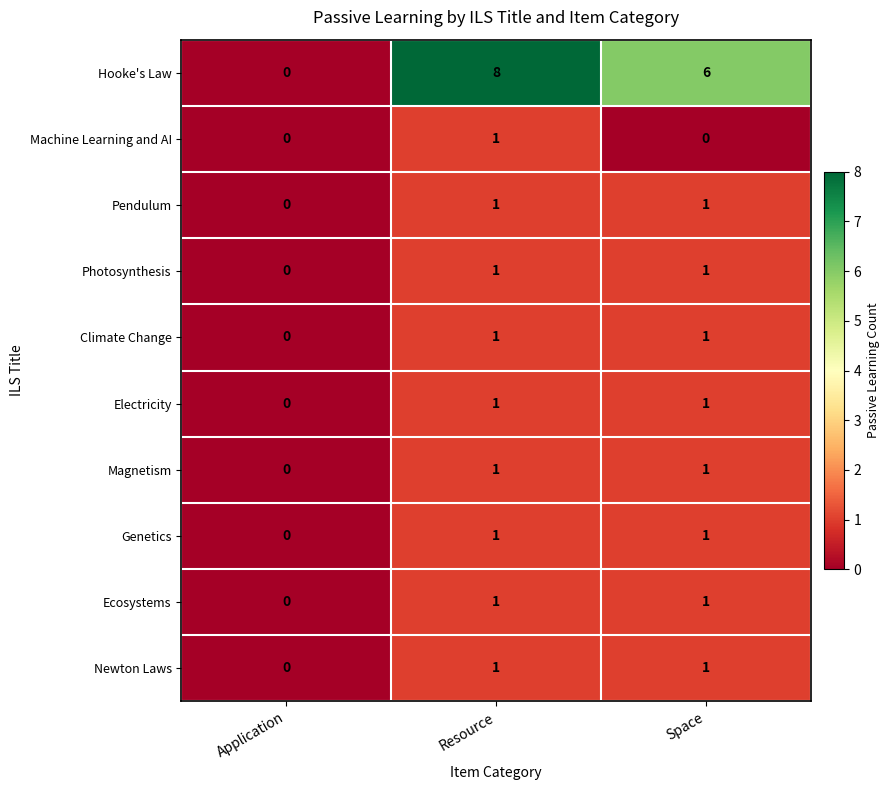

What is the maximum value shown in the chart?

8